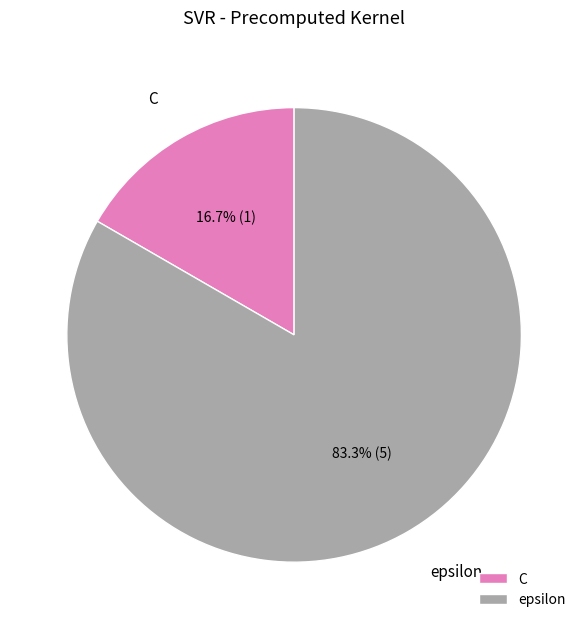

Which has a higher value, C or epsilon?

epsilon